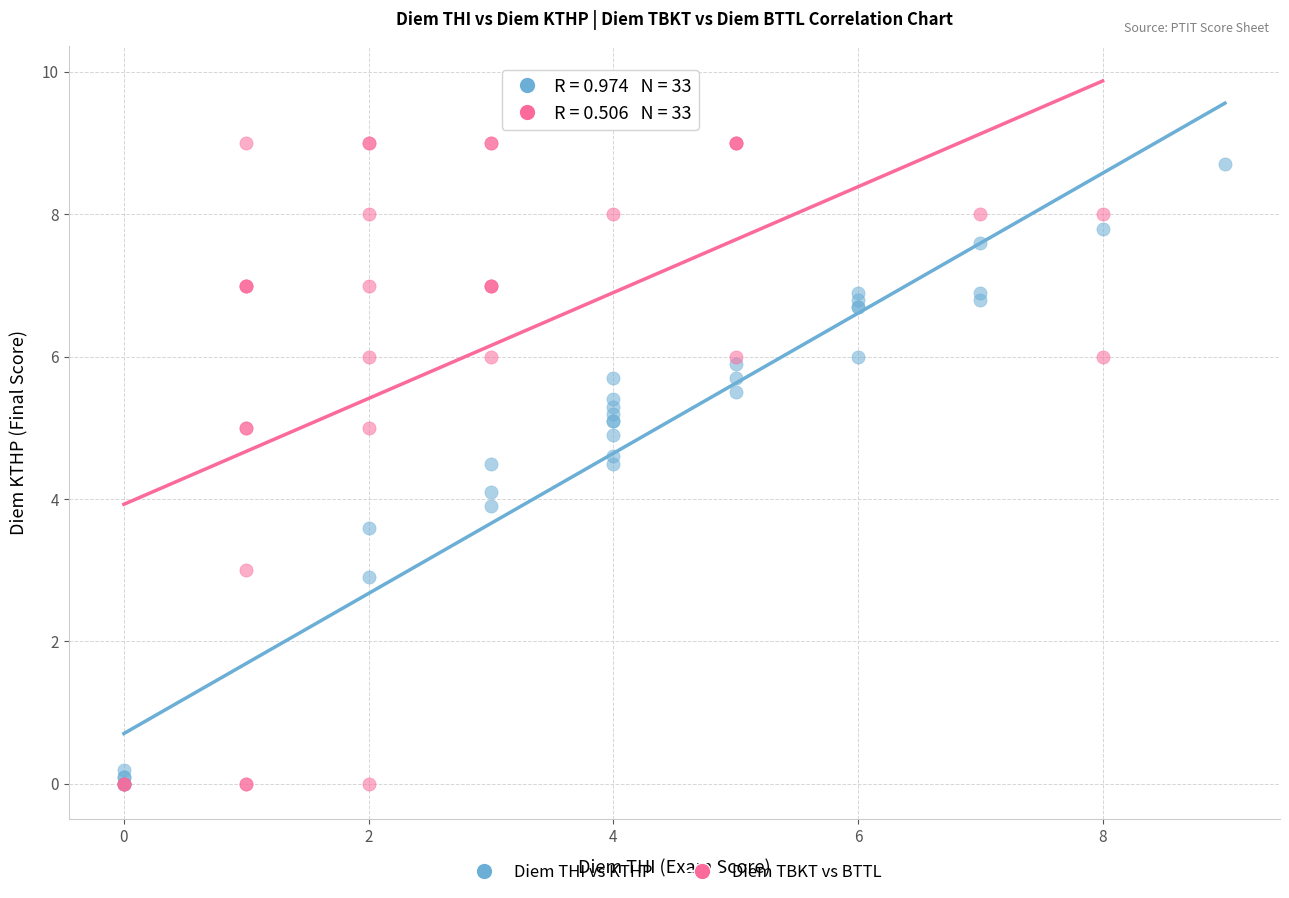

What are all the series names shown in the legend?

Diem THI vs KTHP, Diem TBKT vs BTTL